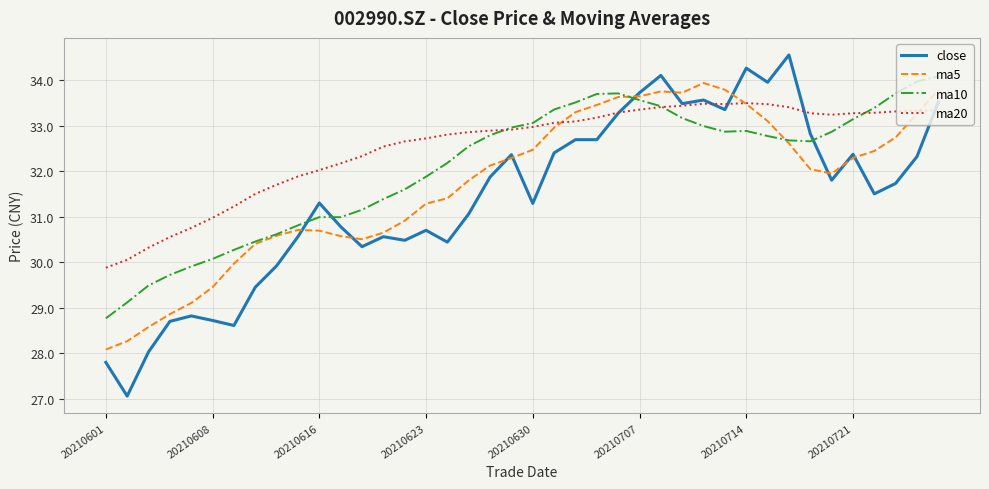

Rank the series by their maximum value, from lowest to highest.

ma20, ma5, ma10, close